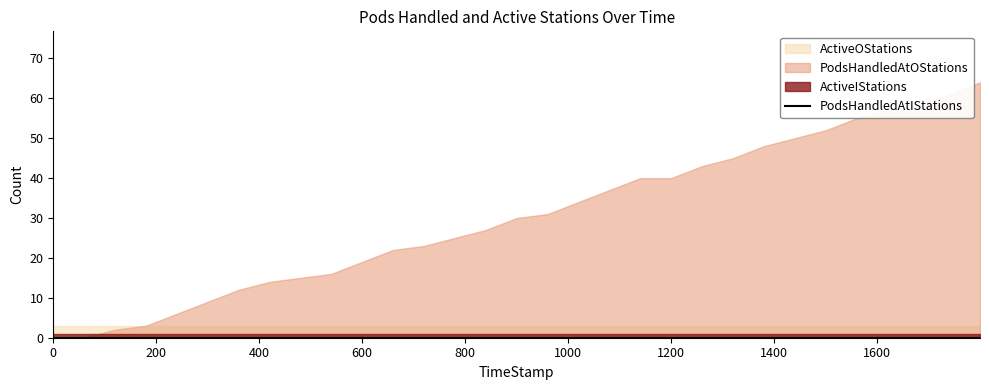

What is the difference between the PodsHandledAtOStations values at 1199.69 and 1739.96?

21